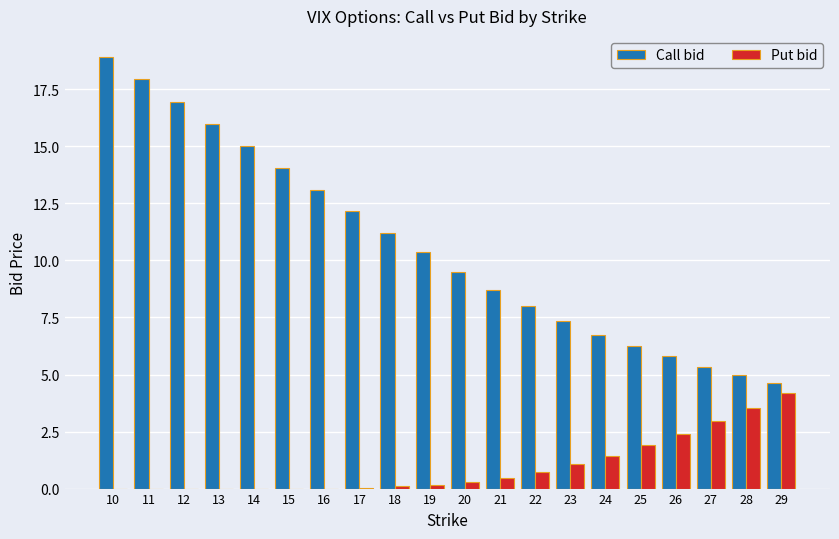

The value of Put bid at 29 is 4.2. True or false?

True